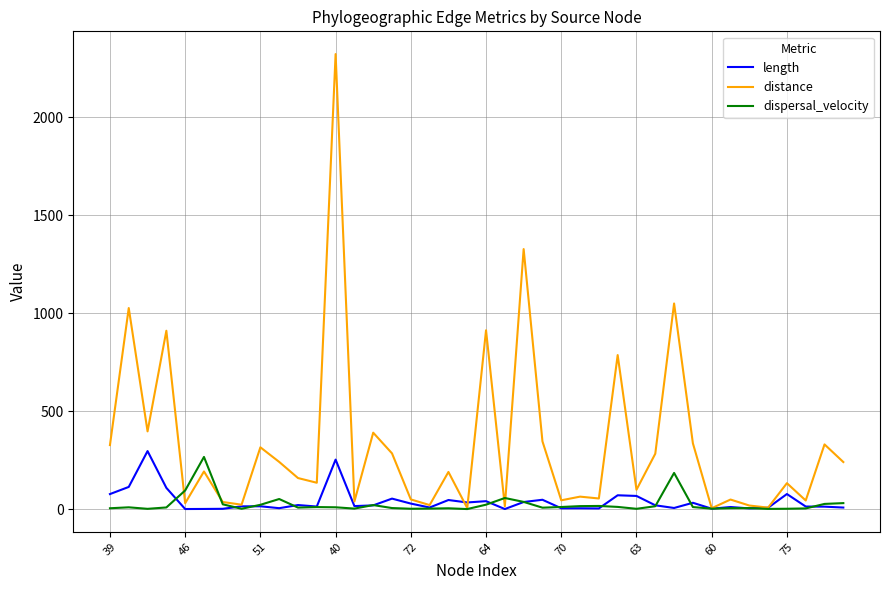

What is the difference between the second highest and minimum values in the length series?

252.3